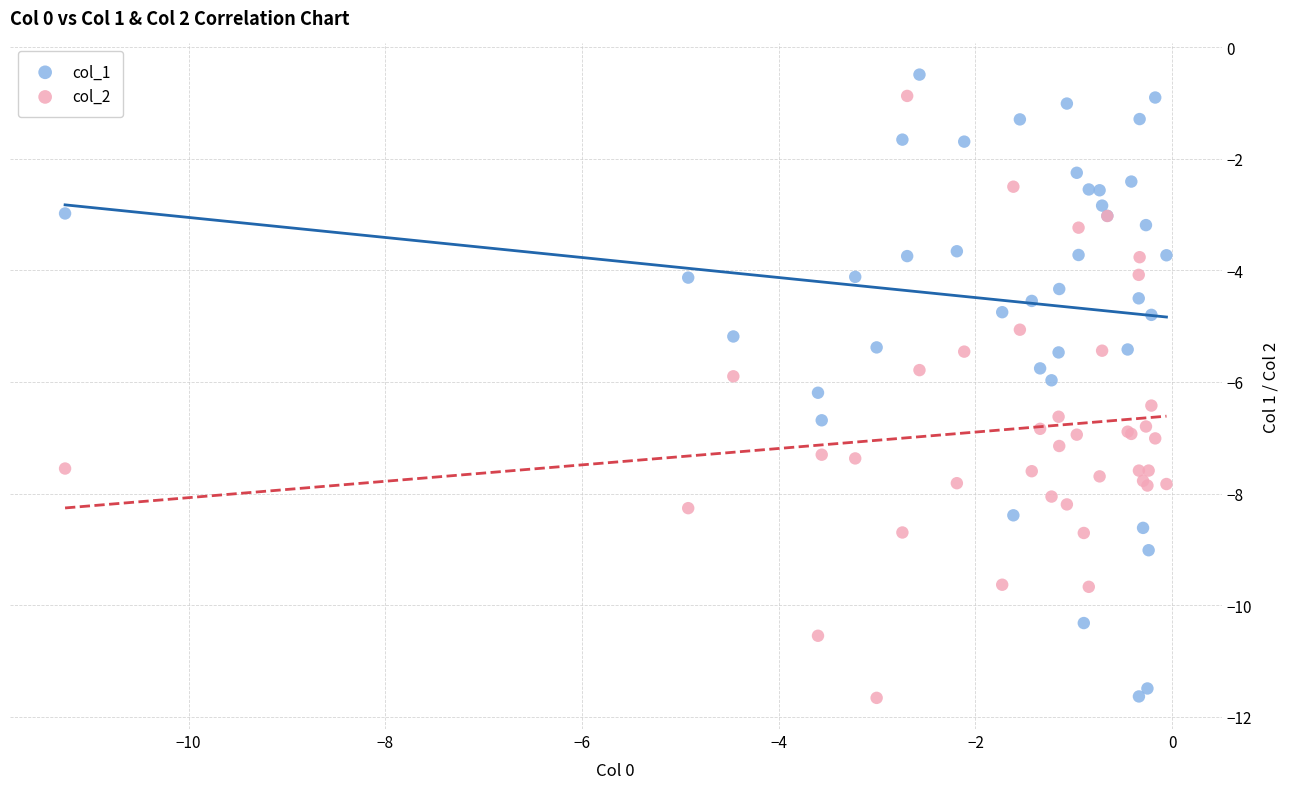

What is the X range (max minus min) for the scatter plot?

11.2